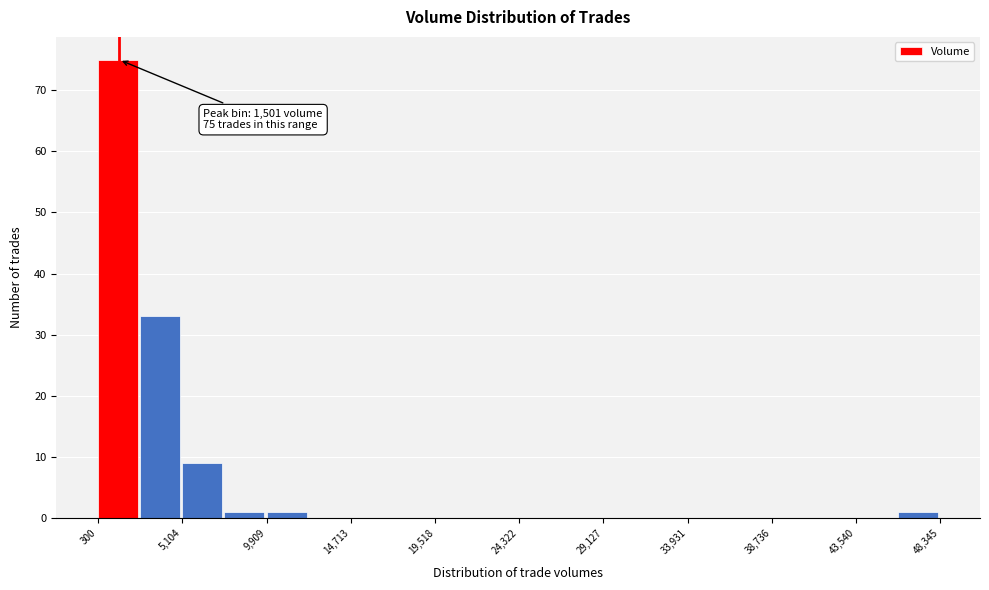

Over which range of the x-axis is the bar tallest?

500 to 2500